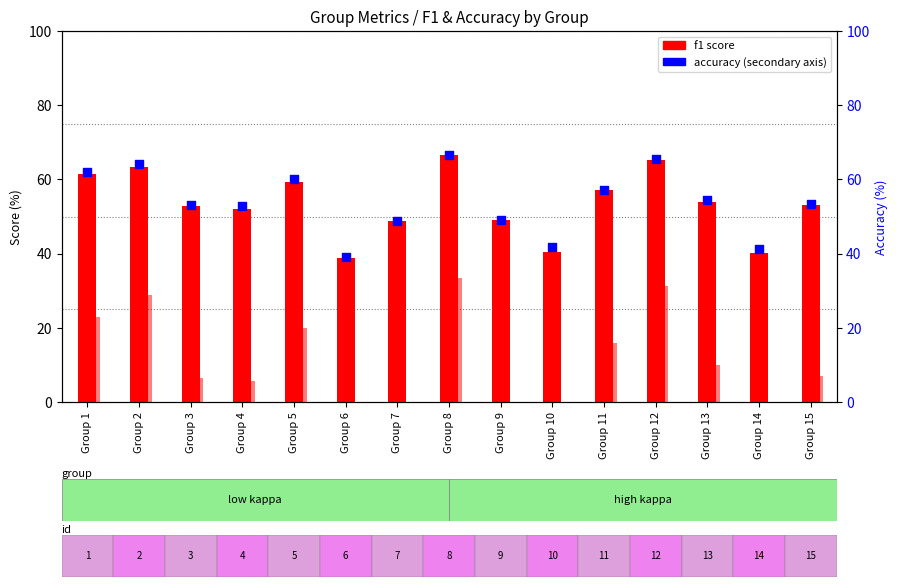

What is the total value across all series at Group 7?

97.6